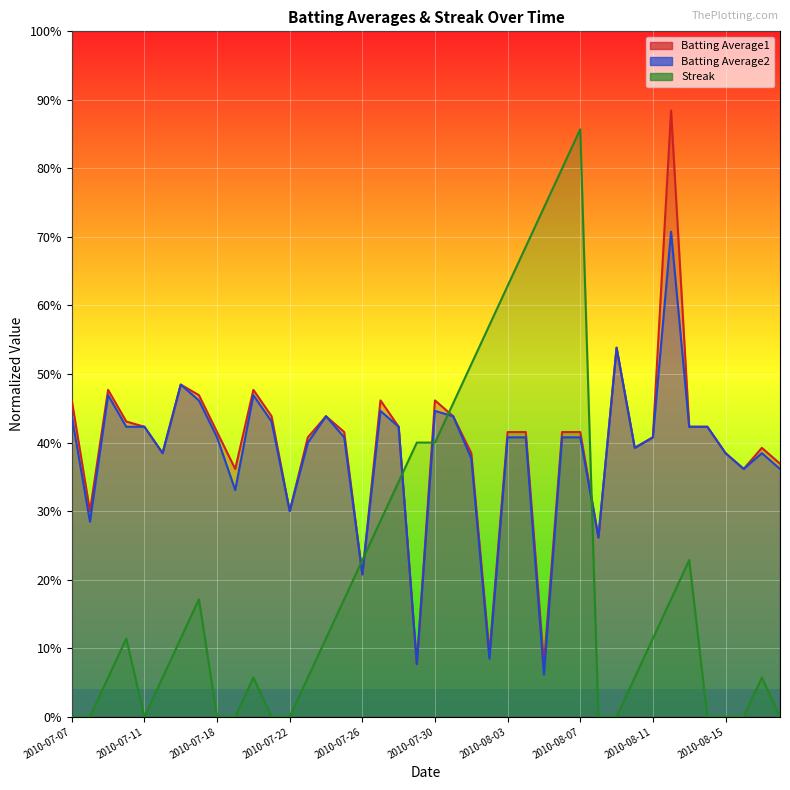

What is the difference between the second highest and minimum values in the Batting Average2 series?

0.5